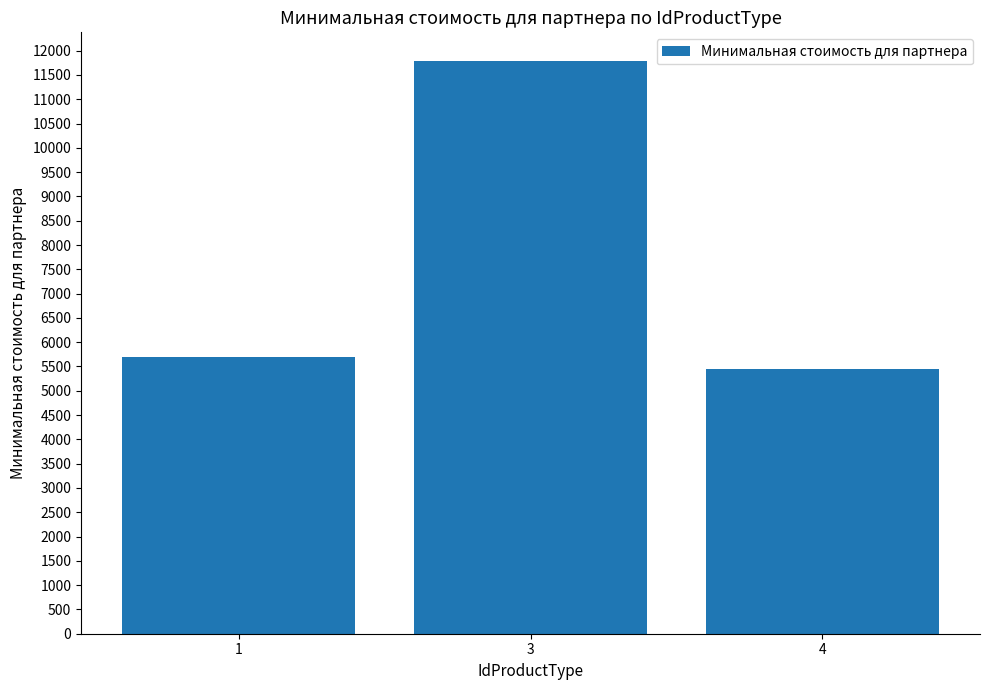

The chart shows a value of 7432.2 at 3. True or false?

False